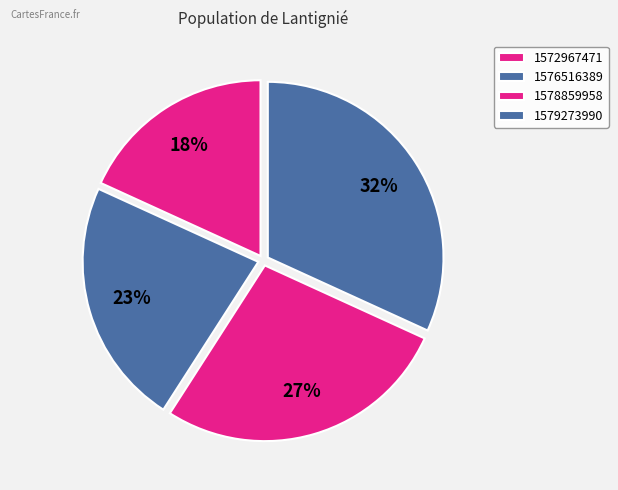

To the nearest percent, what portion does 1578859958 represent?

27%